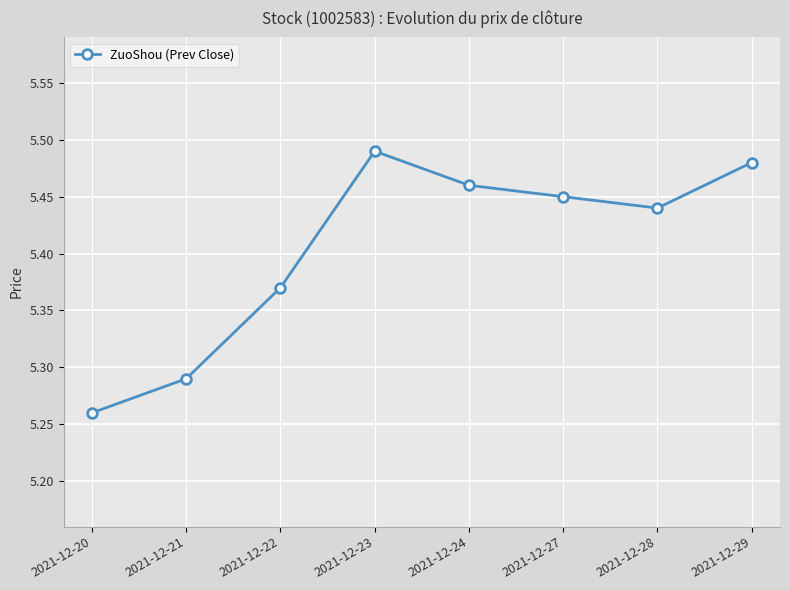

True or false: the data shows 3.0 at 2021-12-27.

False